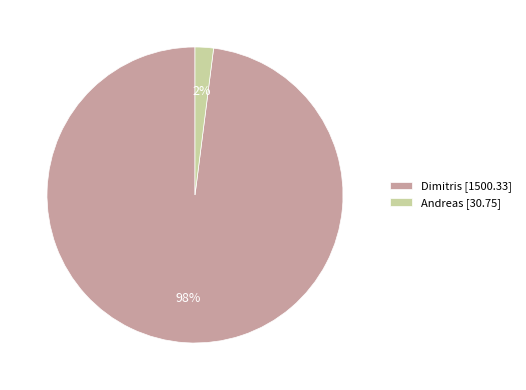

To the nearest percent, what percentage of the pie is Dimitris?

98%